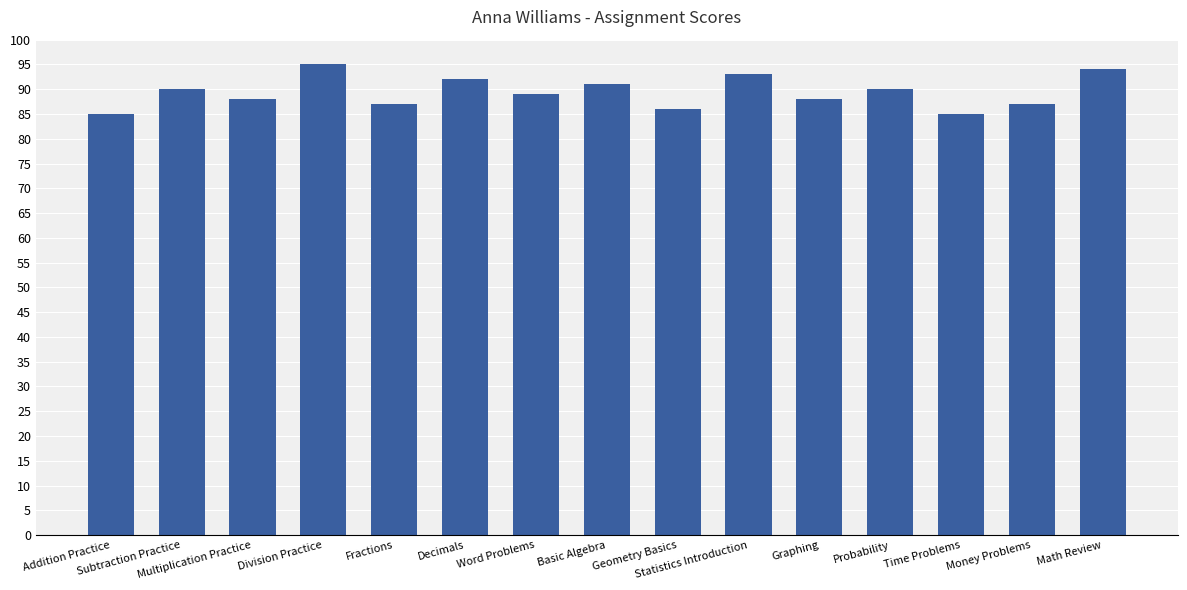

What is the greatest value displayed?

95